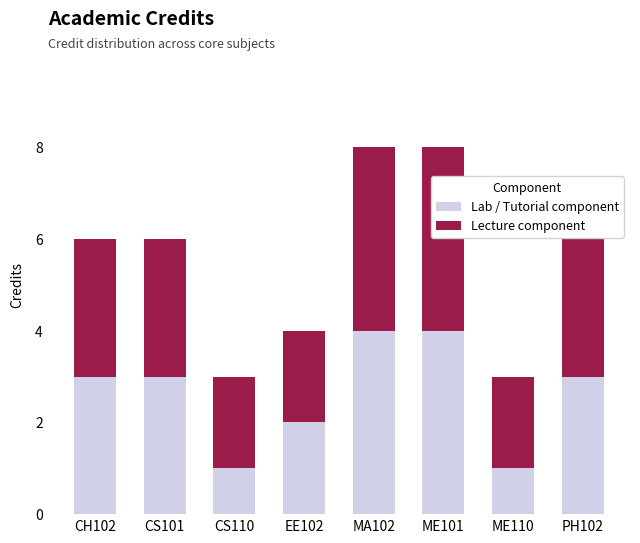

The value of Lab / Tutorial component at CS110 is 1. True or false?

True